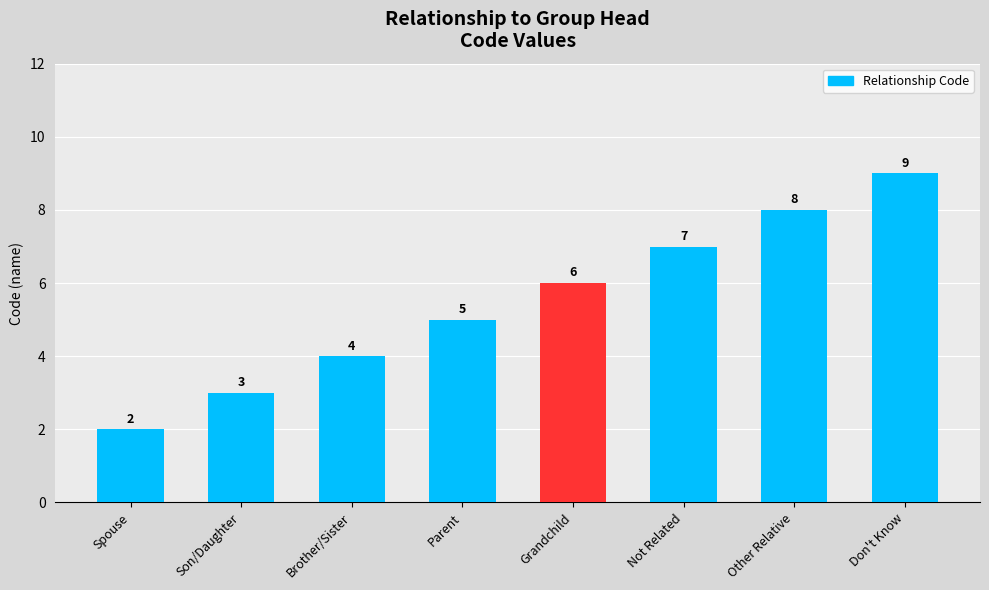

Reading right to left, transcribe all the data shown in this chart.

9	8	7	6	5	4	3	2